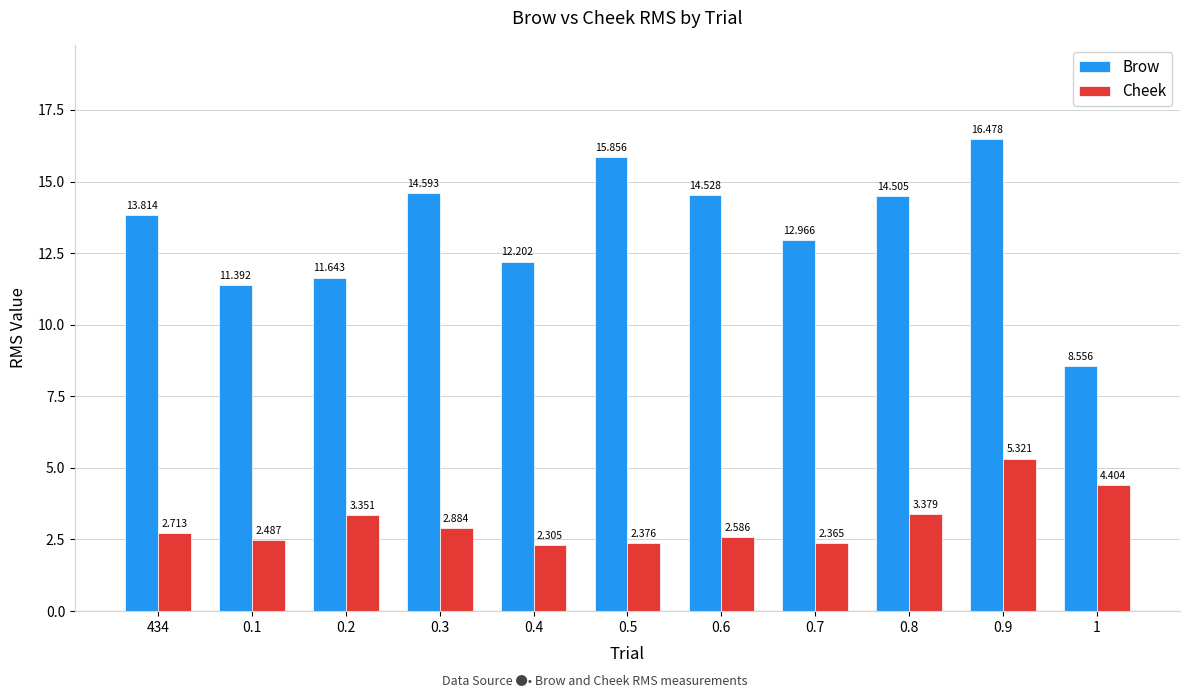

Is the value of Brow at 0.9 greater than the value of Cheek at 0.1?

Yes